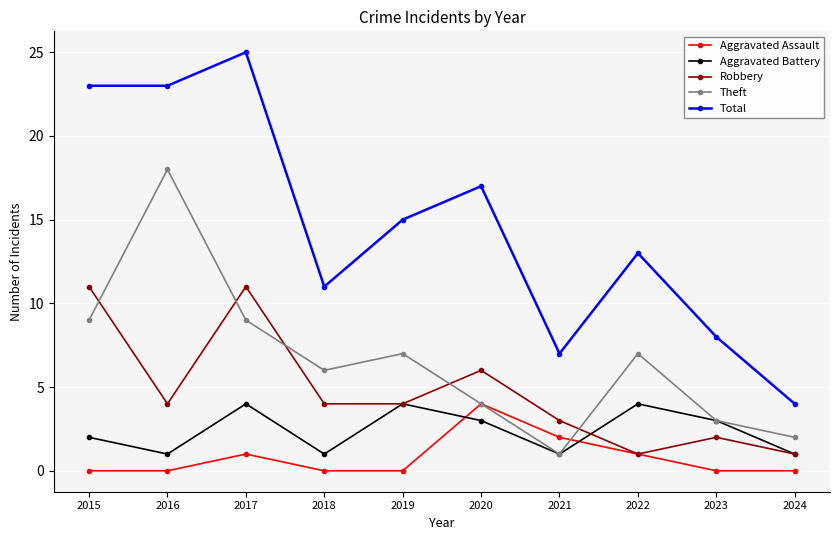

What is the difference between the Total values at 2019 and 2024?

11